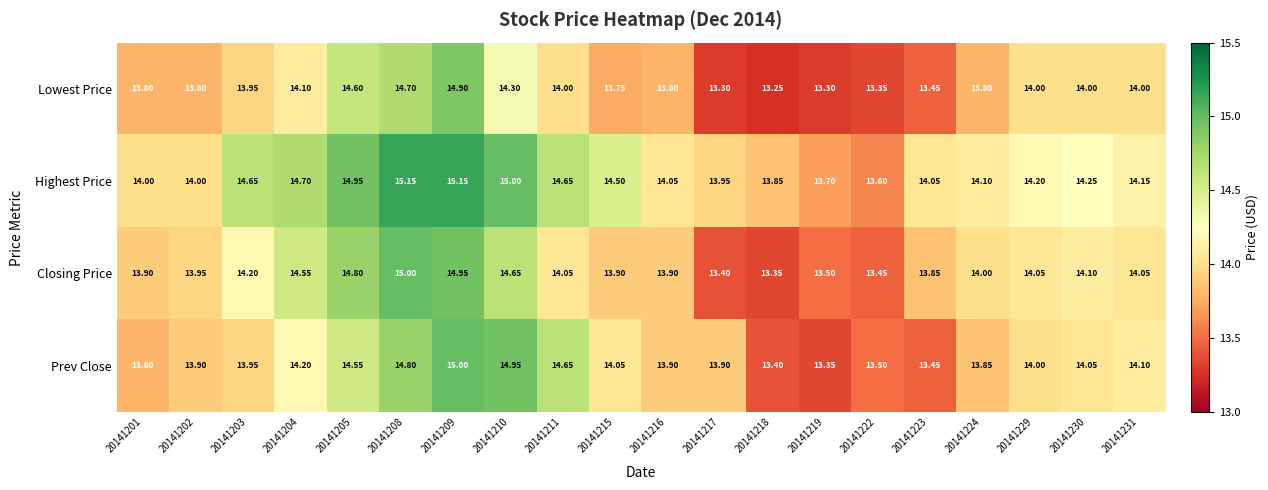

At 20141208, list the series in order from largest to smallest.

Highest Price, Closing Price, Prev Close, Lowest Price